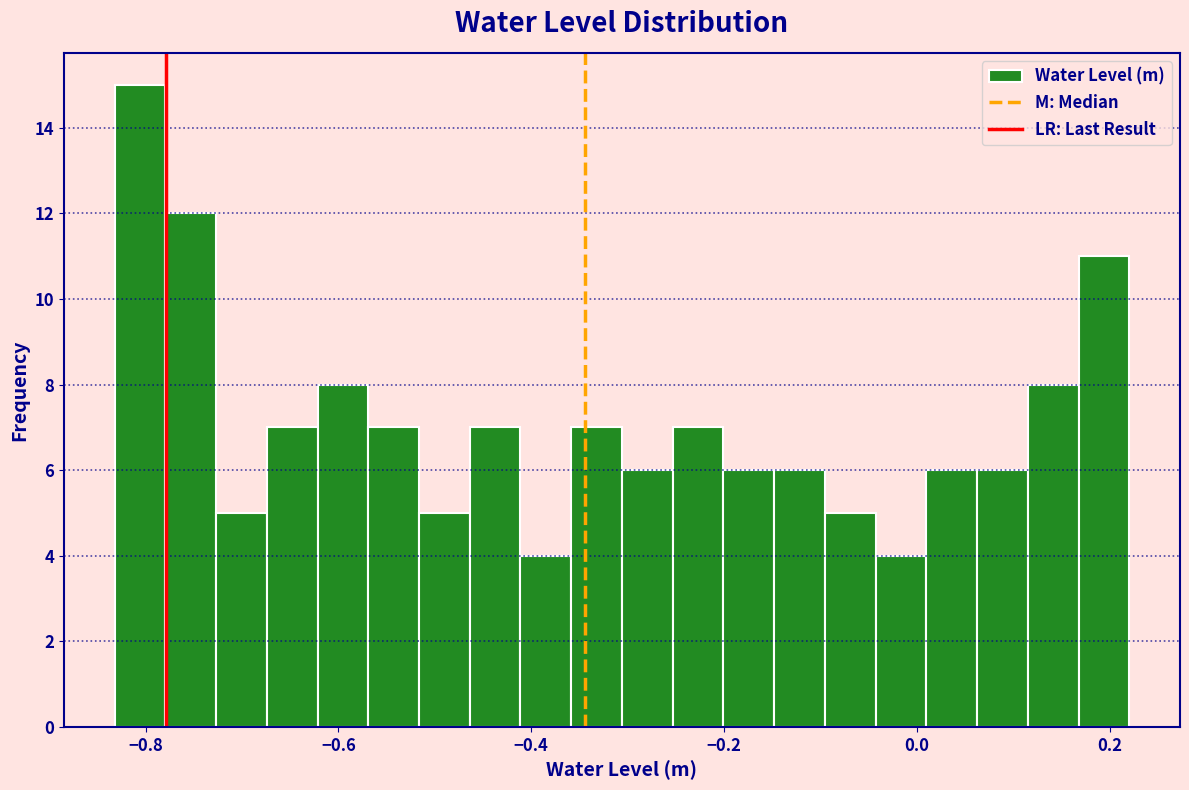

Around what value on the x-axis is the tallest bar? Give the approximate position of its centre, as read against the axis.

-0.80